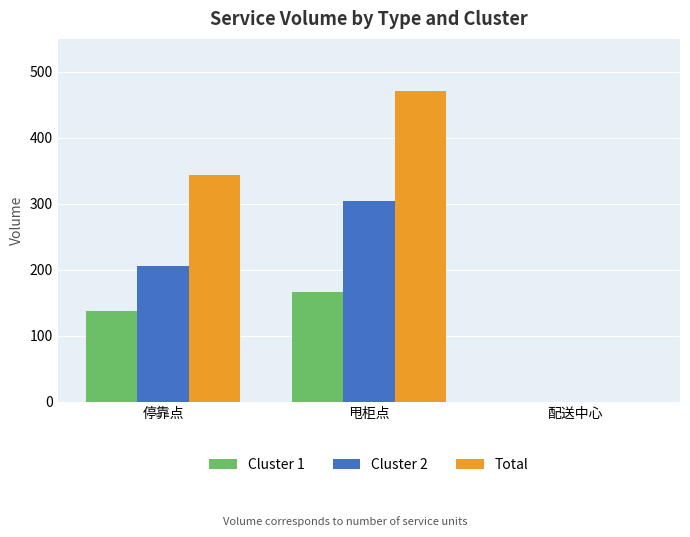

What is the sum of all Total values?

815